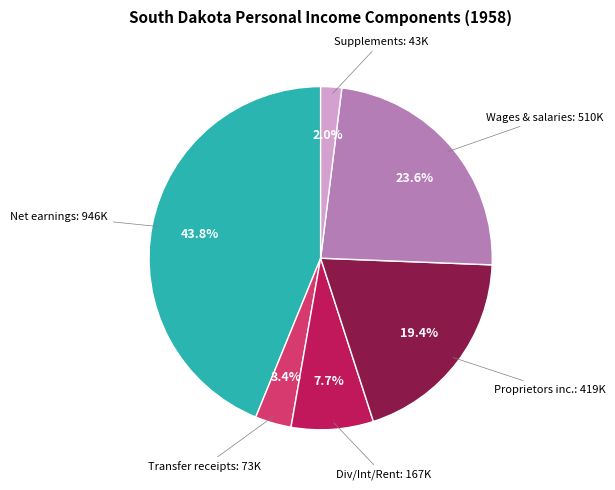

Does any single category account for the majority?

No